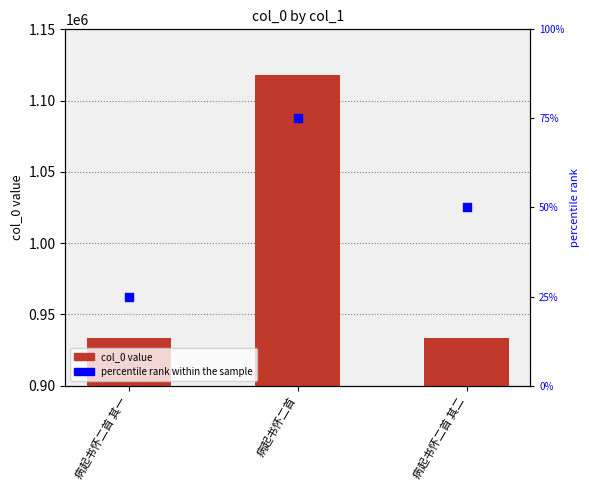

At how many categories does at least one series exceed 603327?

3